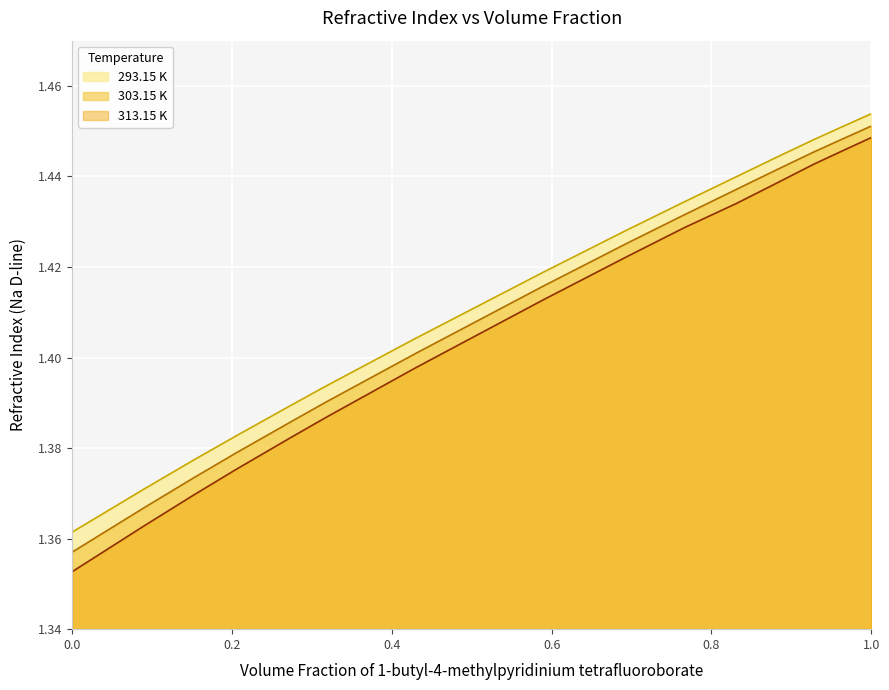

Which series has the largest range (max minus min)?

313.15 K